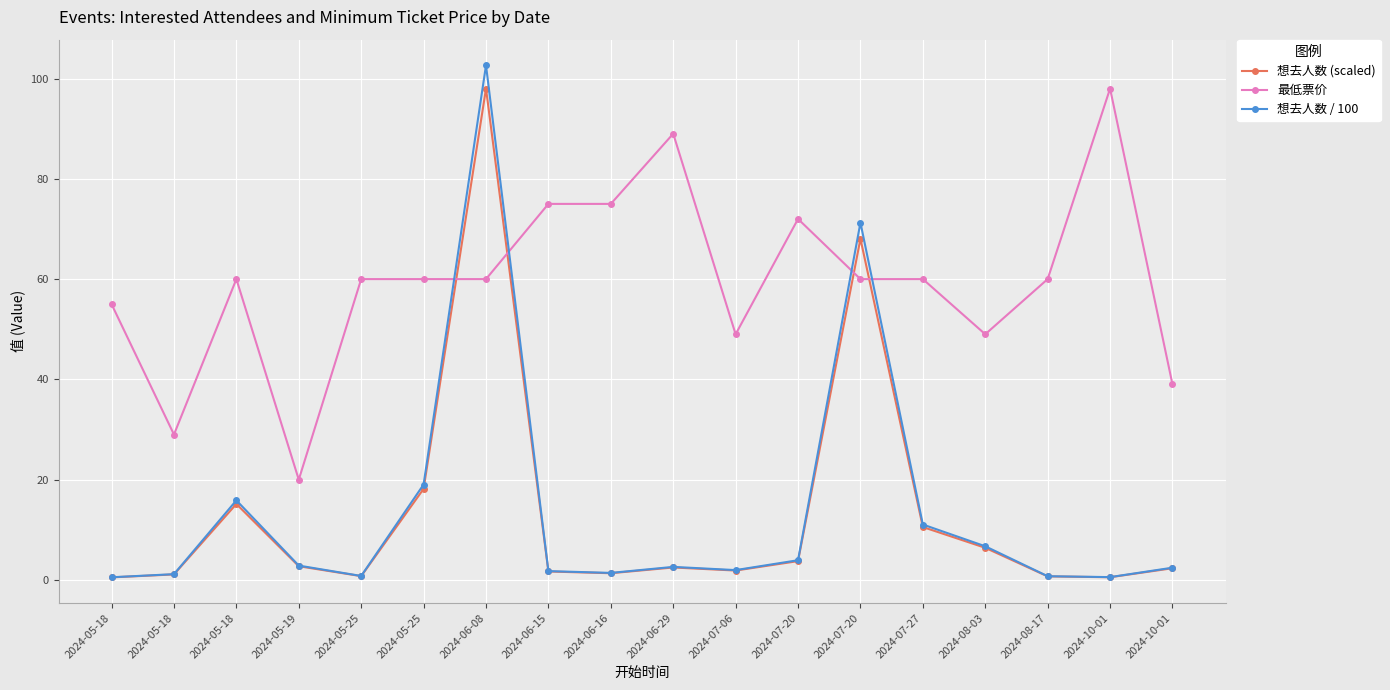

Between 2024-05-19 and 2024-05-25, which series saw the biggest shift?

最低票价